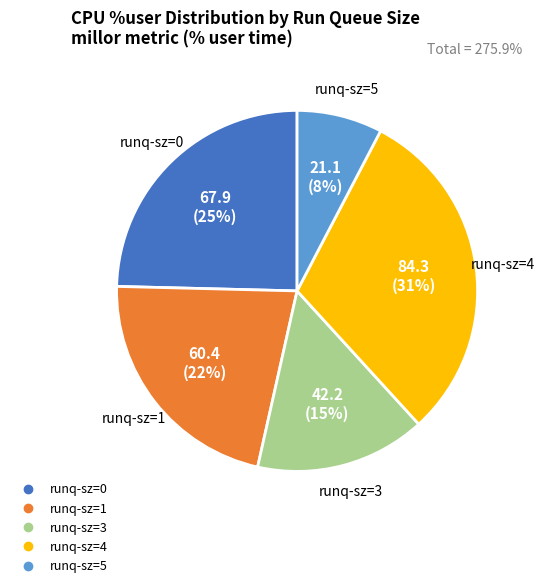

Is there a majority slice in this chart?

No